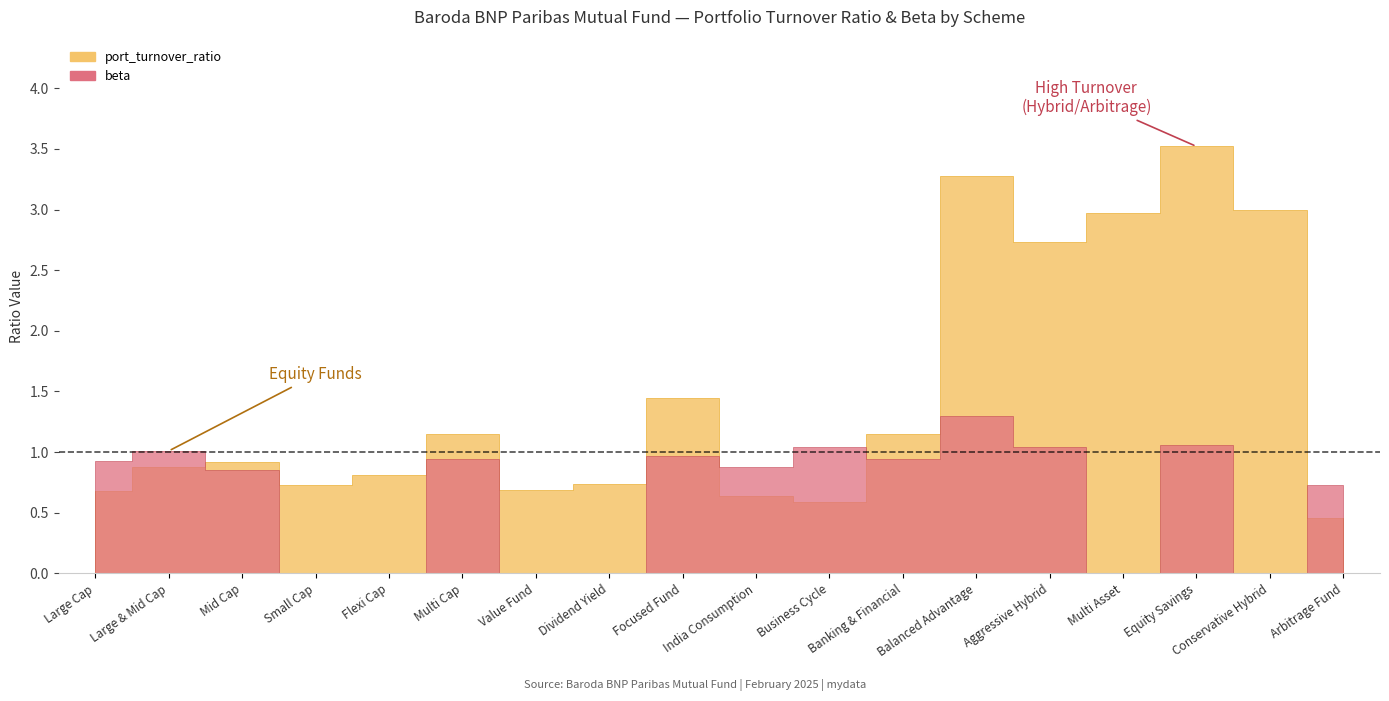

What is the difference between the second highest and second lowest values in the port_turnover_ratio series?

2.7